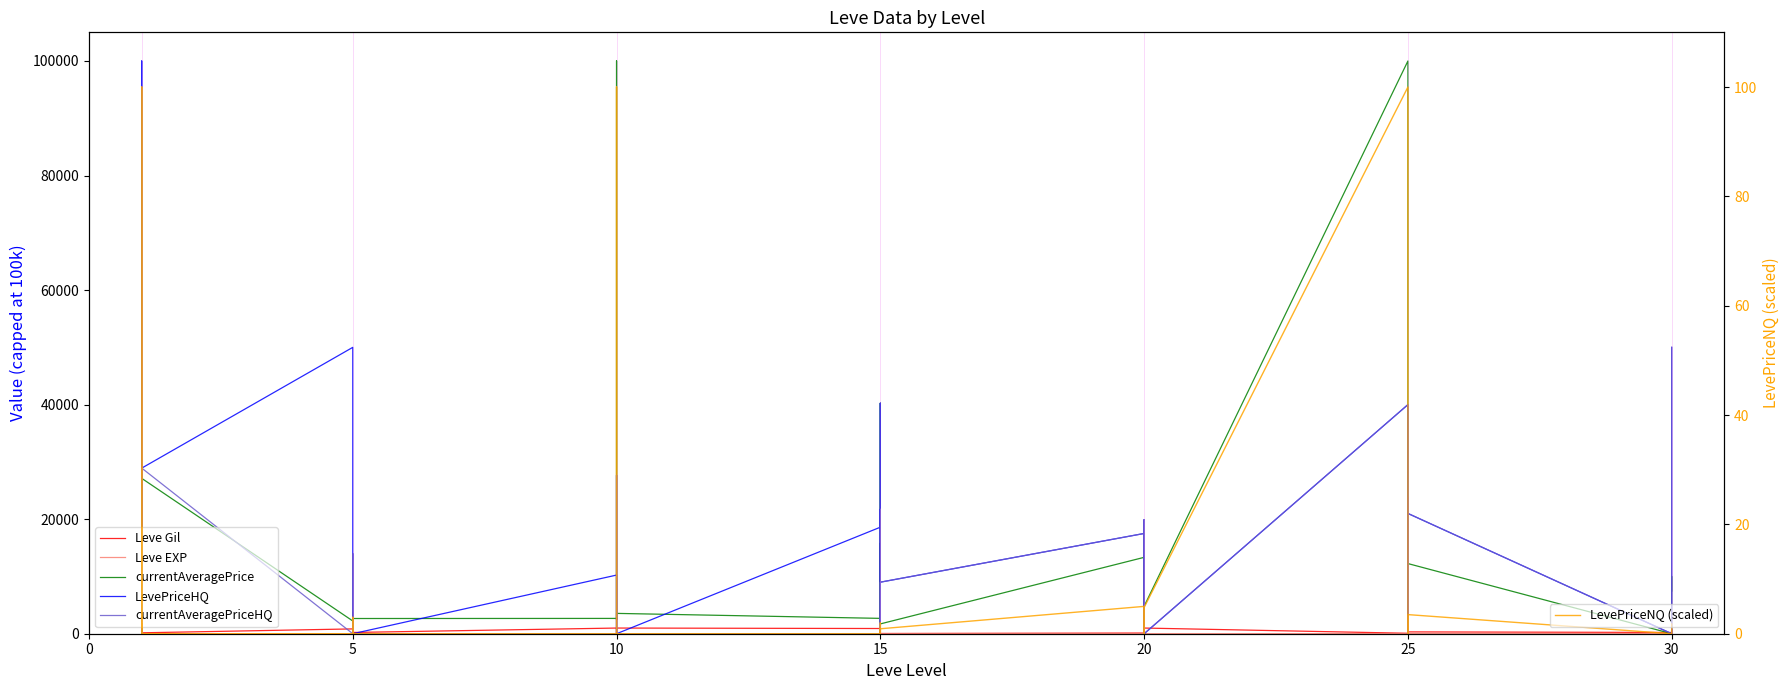

What is the difference between the second highest and minimum values in the currentAveragePrice series?

100000.0